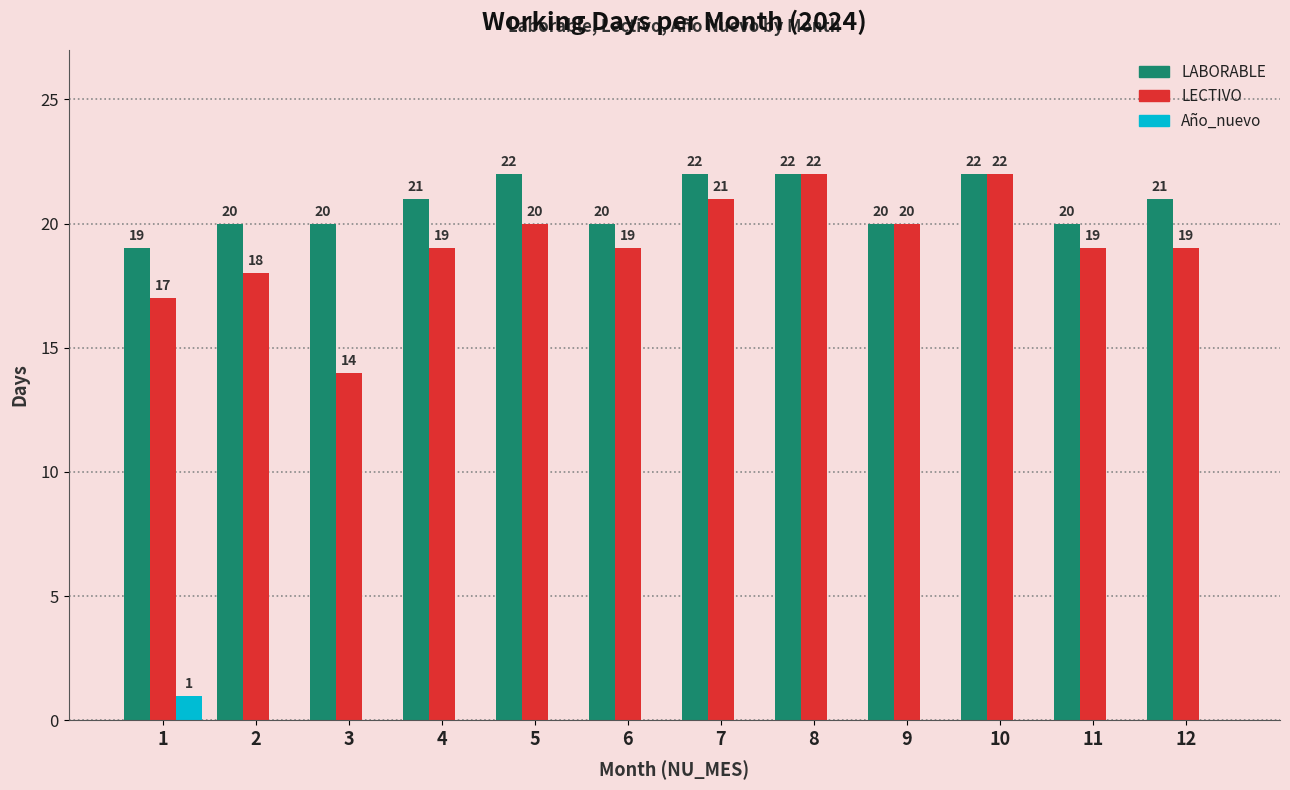

How many values in Año_nuevo are above zero?

1